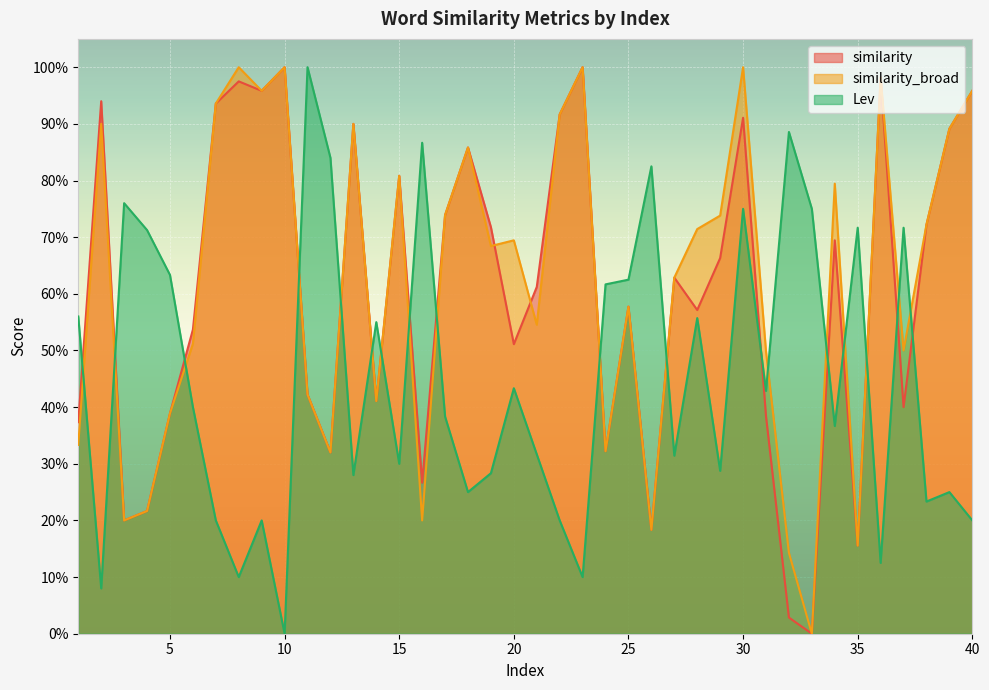

List the labels in order of similarity value, smallest first.

33, 32, 35, 26, 3, 4, 16, 12, 24, 1, 31, 5, 37, 14, 11, 20, 6, 28, 25, 21, 27, 29, 34, 19, 38, 17, 15, 18, 39, 13, 30, 22, 7, 2, 9, 40, 8, 36, 10, 23